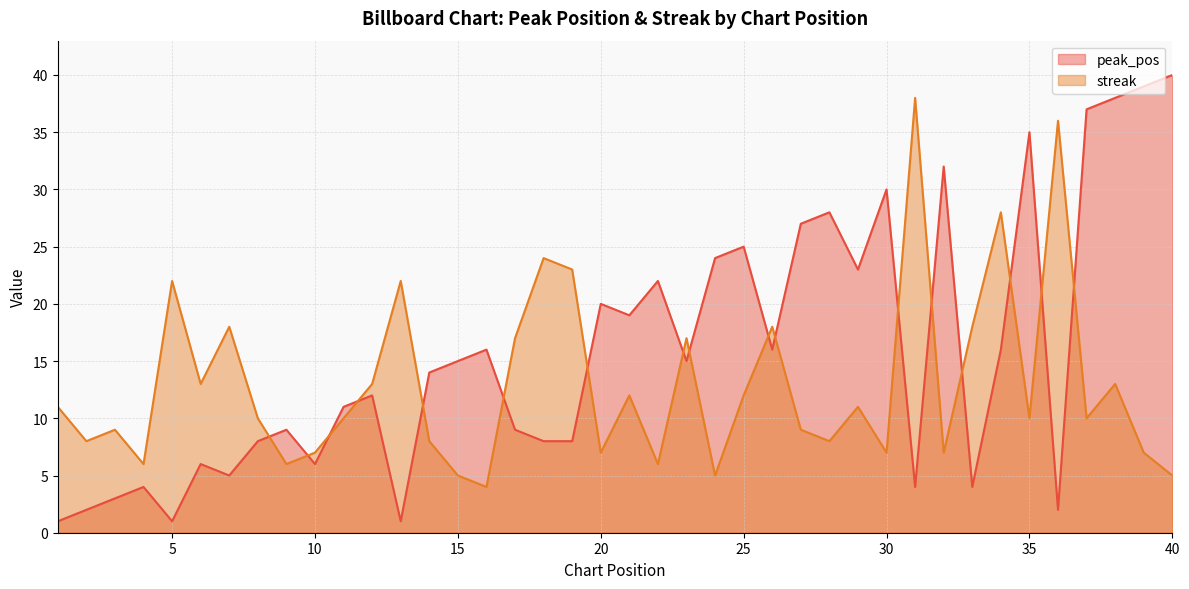

What is the value of the peak_pos point at the 14th from the left?

14